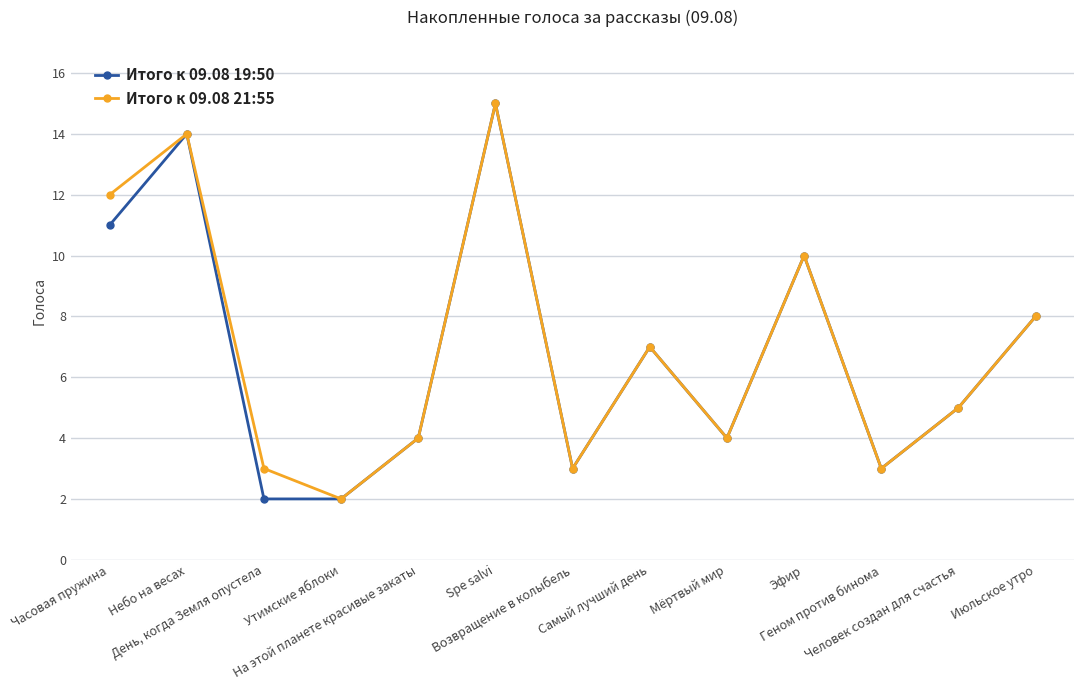

The value of Итого к 09.08 21:55 at Эфир is 10. True or false?

True